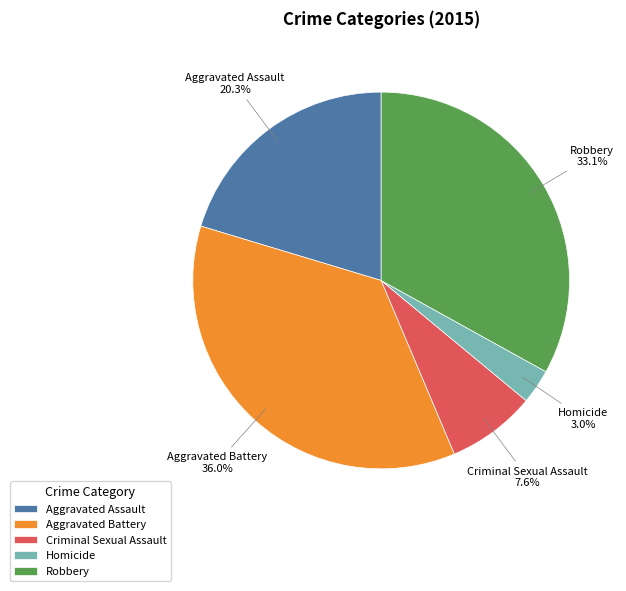

How many segments does this pie chart have?

5